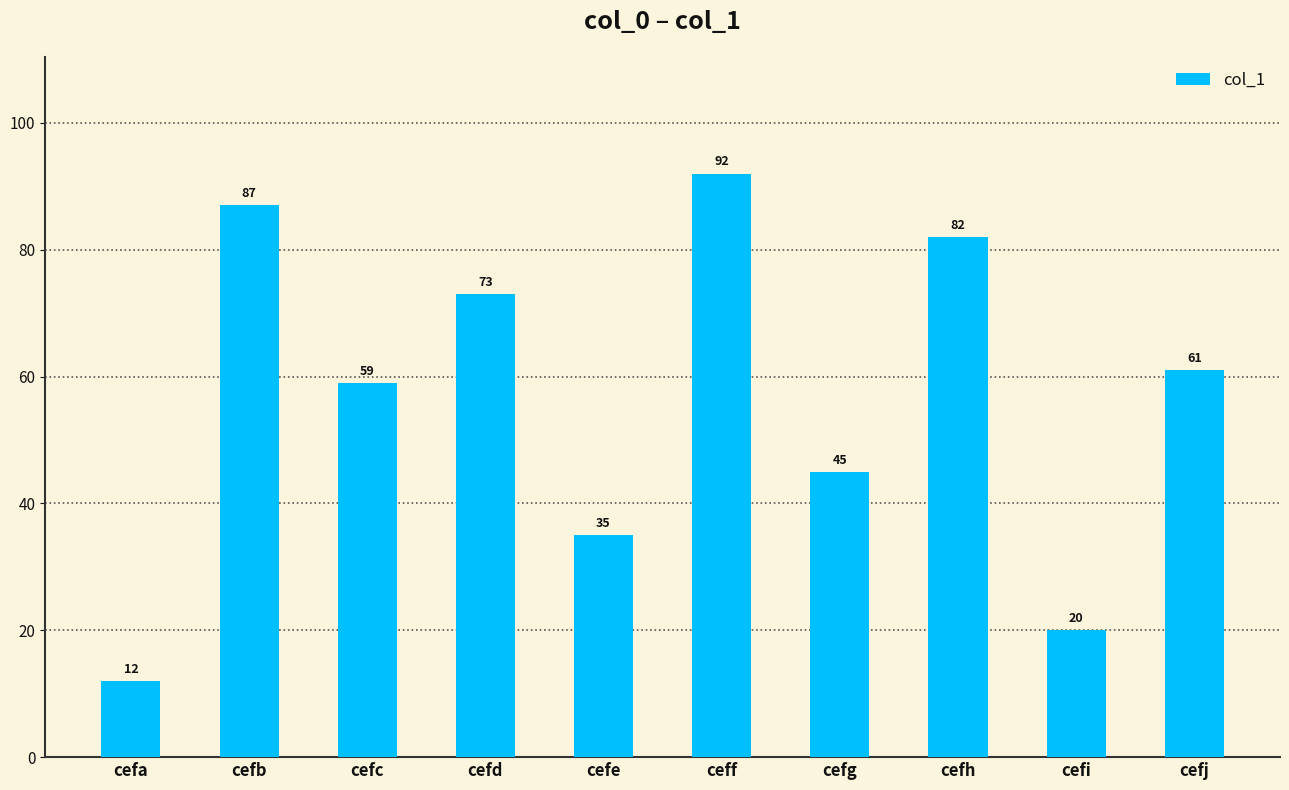

Which has a higher value, cefh or cefg?

cefh